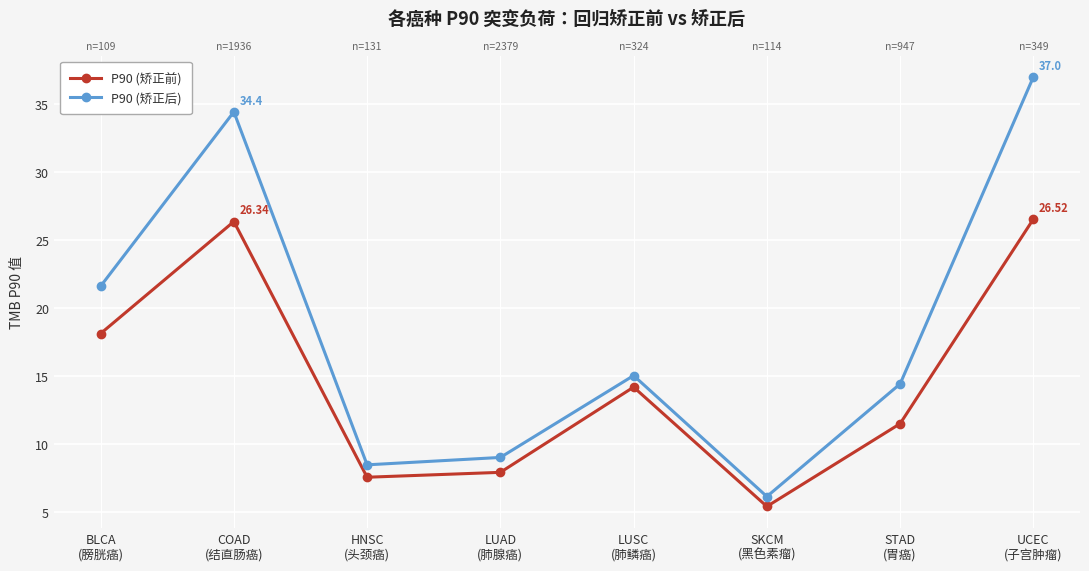

Where does the P90 (矫正后) series first go above 15?

BLCA
(膀胱癌)